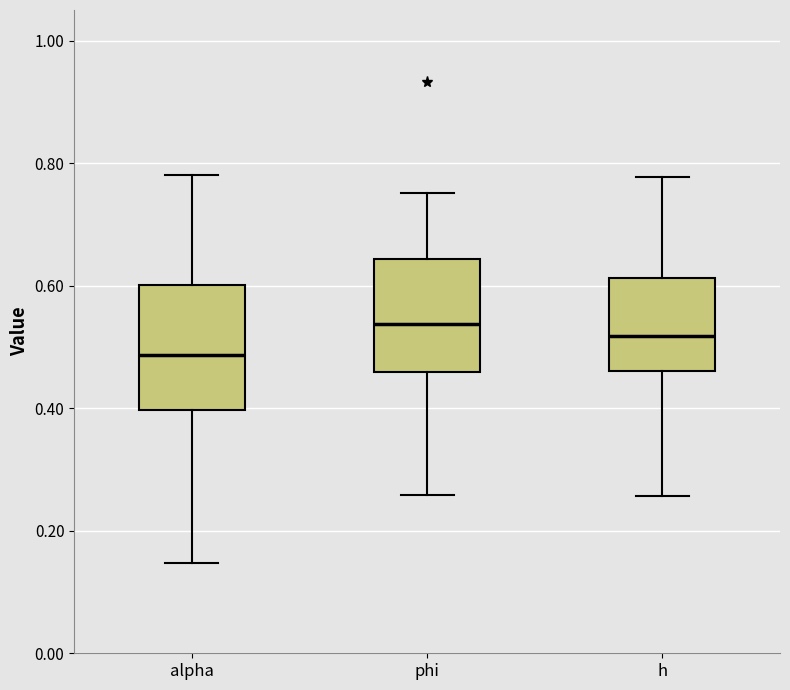

Reading left to right, transcribe this box plot: for each box, give where its median line is, the range the box spans, and where its two whiskers end, as read against the y-axis. The values are not printed on the chart, so give them approximately, as read against the axis.

alpha: median 0.48, box 0.40 to 0.60, whiskers 0.14 to 0.78
phi: median 0.54, box 0.46 to 0.64, whiskers 0.26 to 0.76
h: median 0.52, box 0.46 to 0.62, whiskers 0.26 to 0.78